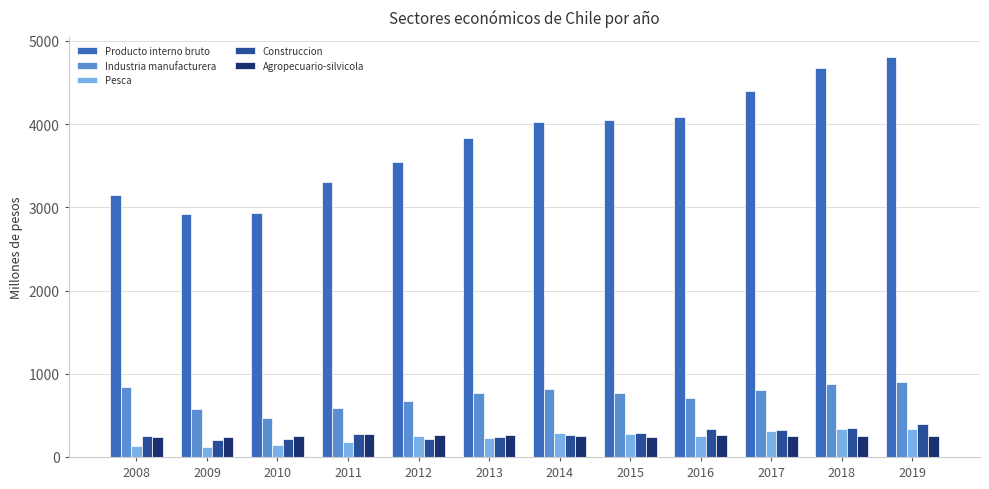

What is the value of the Producto interno bruto bar at the 10th from the left?

4401